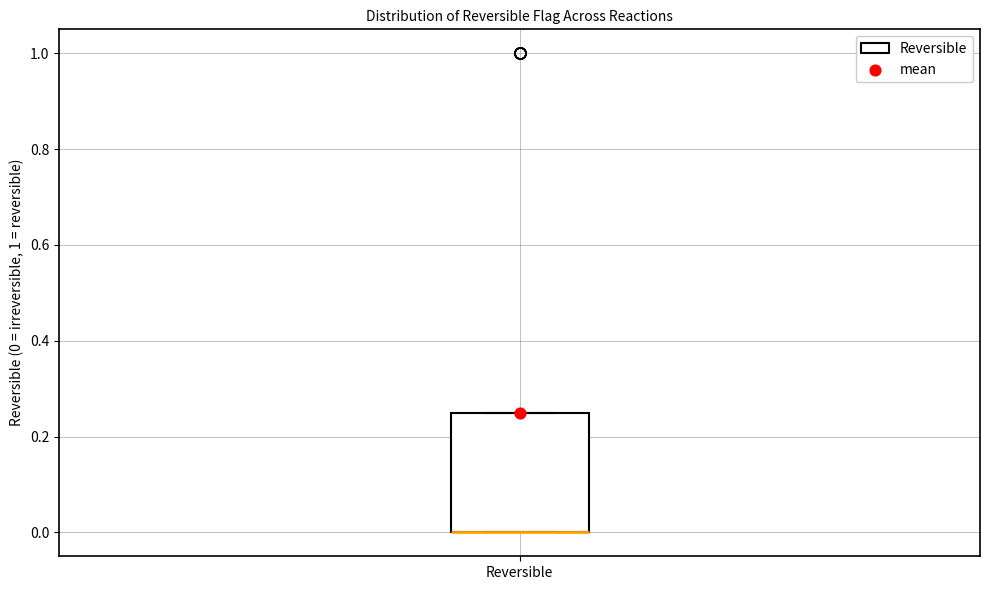

Transcribe this box plot: give where the median line is, the range the box spans, and where the two whiskers end, as read against the y-axis. The values are not printed on the chart, so give them approximately, as read against the axis.

median 0.00 (drawn on the box's lower edge), box 0.00 to 0.26, whiskers 0.00 to 0.26